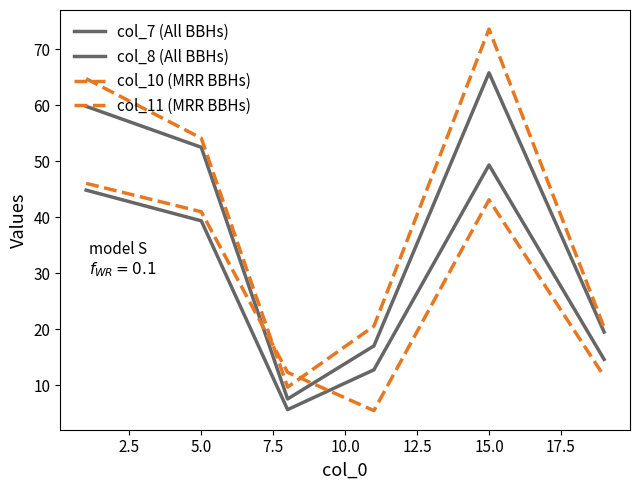

At how many categories does at least one series exceed 63?

2